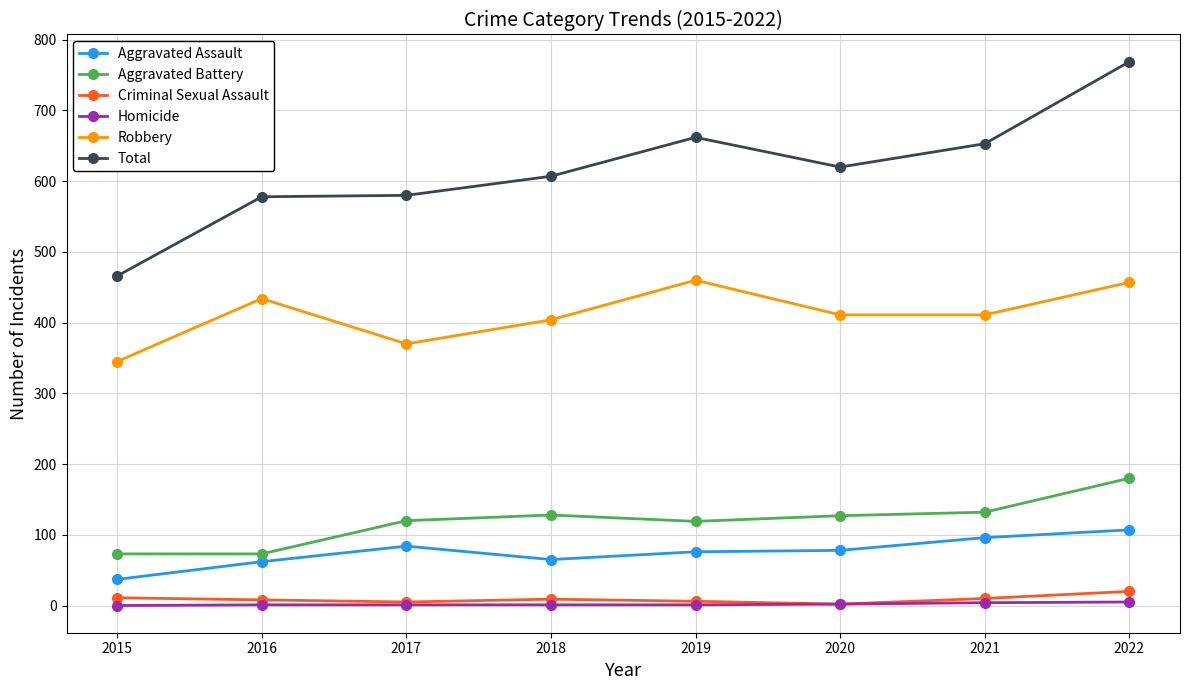

True or false: Criminal Sexual Assault and Total intersect in this chart.

False